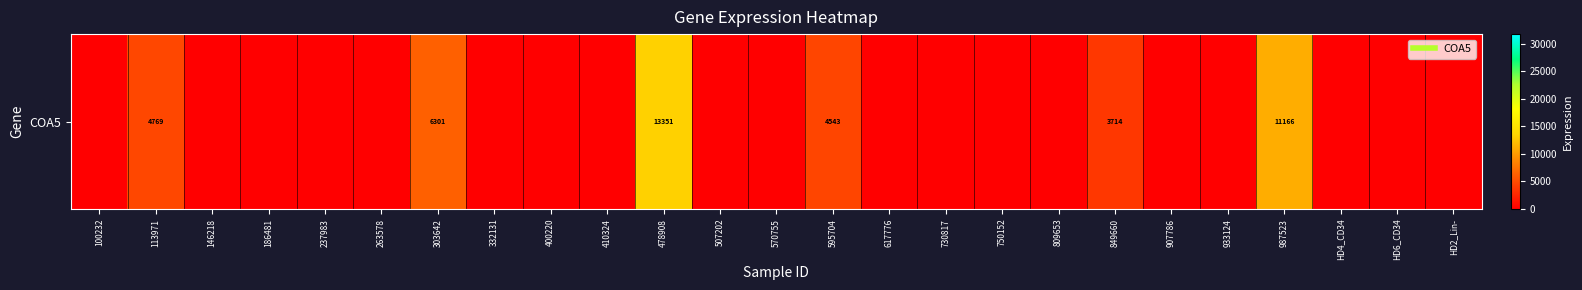

Between 263578 and 730817, which is larger?

263578